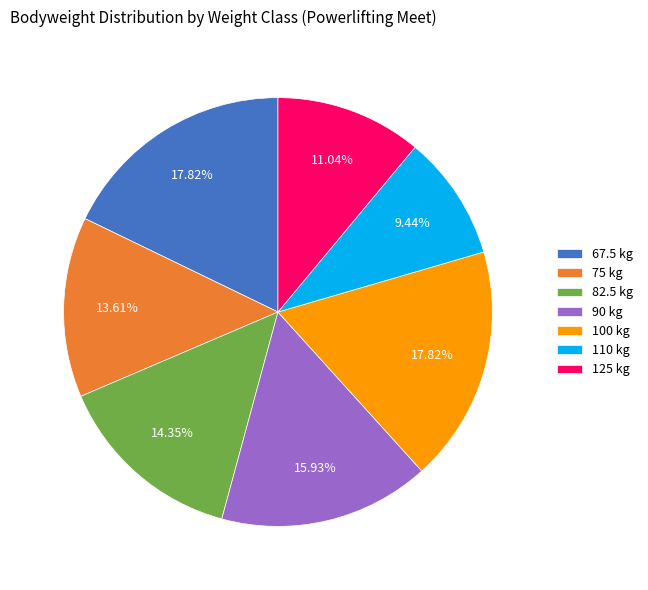

What is the ratio of the value at 125 kg to the value at 75 kg?

0.8